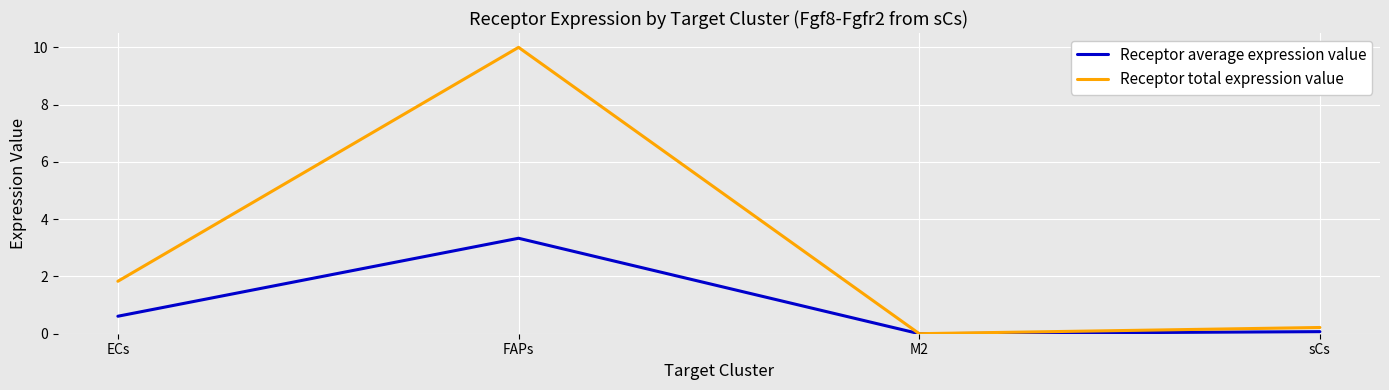

In Receptor total expression value, how many points are lower than both neighbors (excluding endpoints)?

1